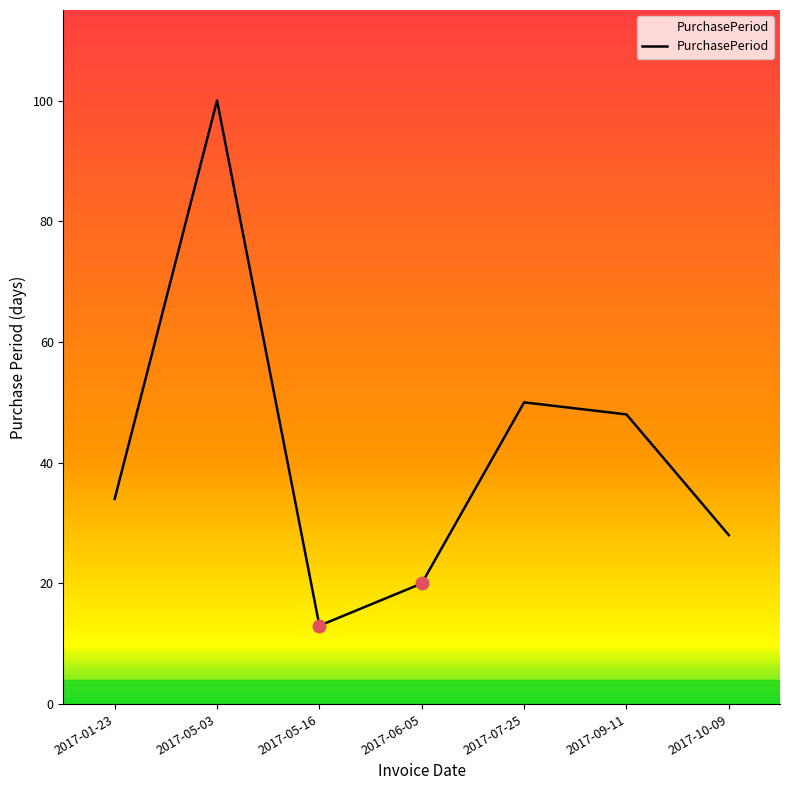

Which category has the lowest value across all series?

2017-05-16